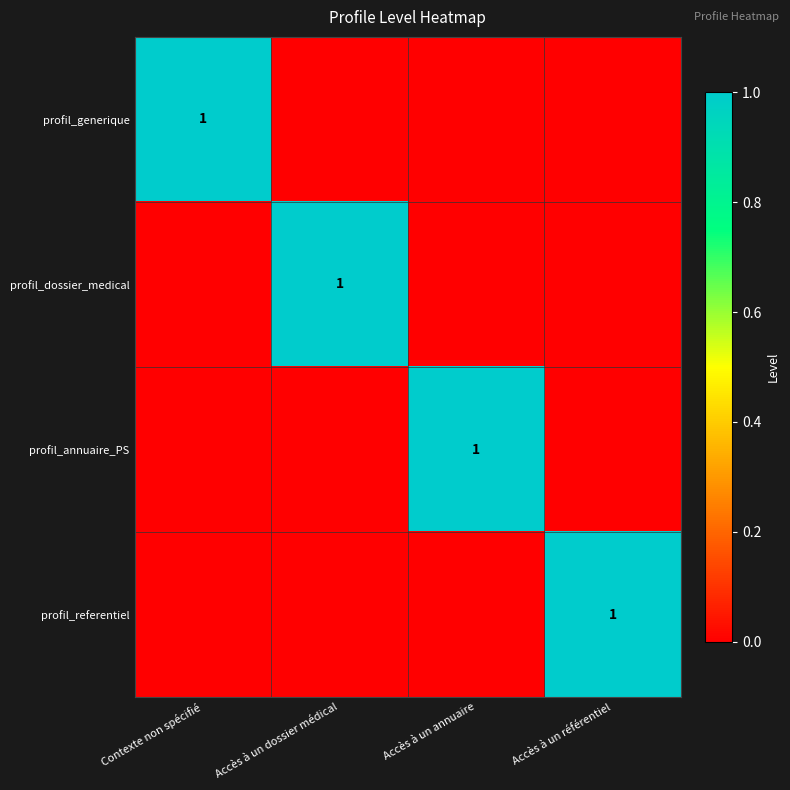

At which category is the sum across all series the highest?

Contexte non spécifié